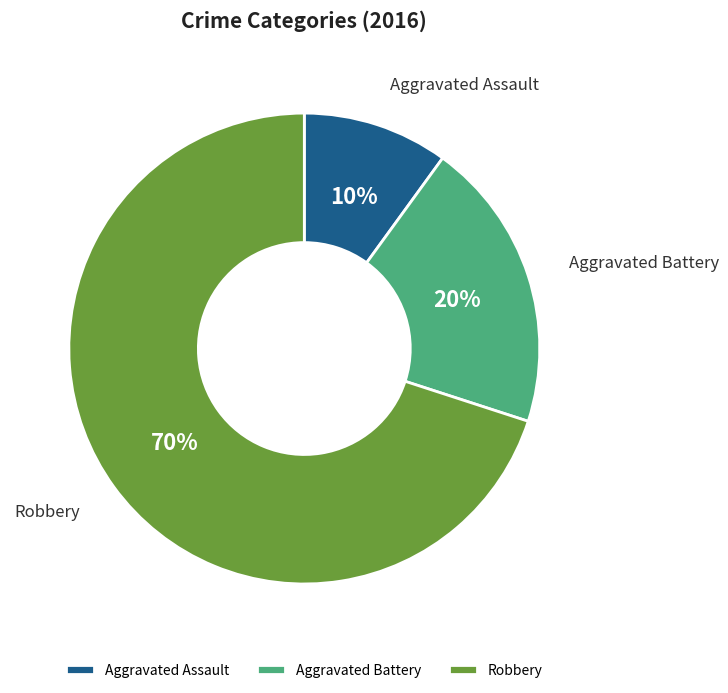

Which category accounts for the majority?

Robbery